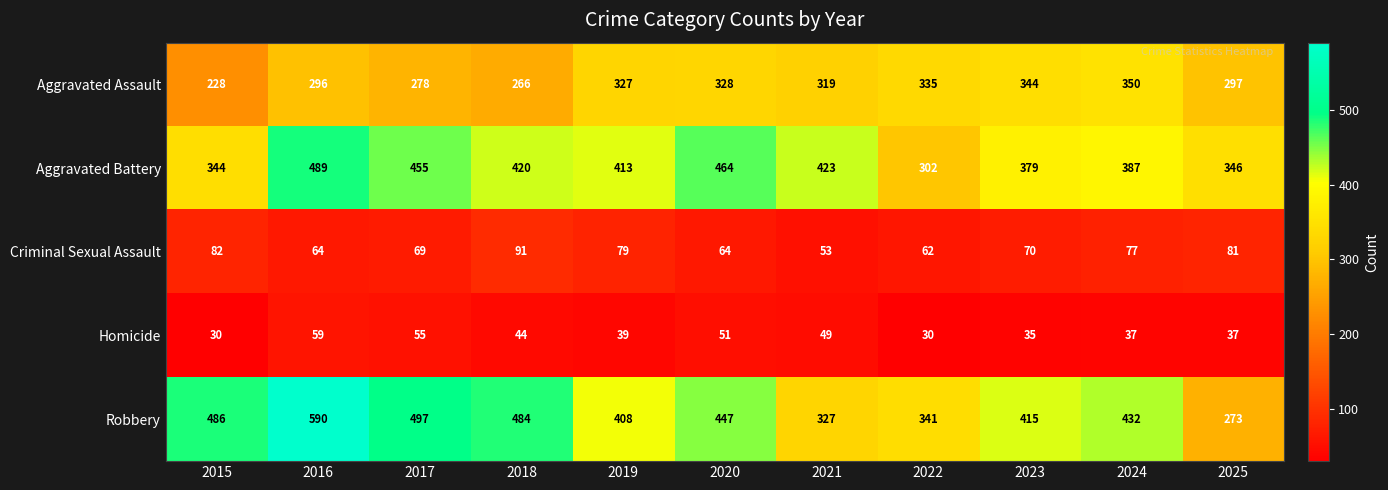

Which series has the largest total across all categories?

Robbery